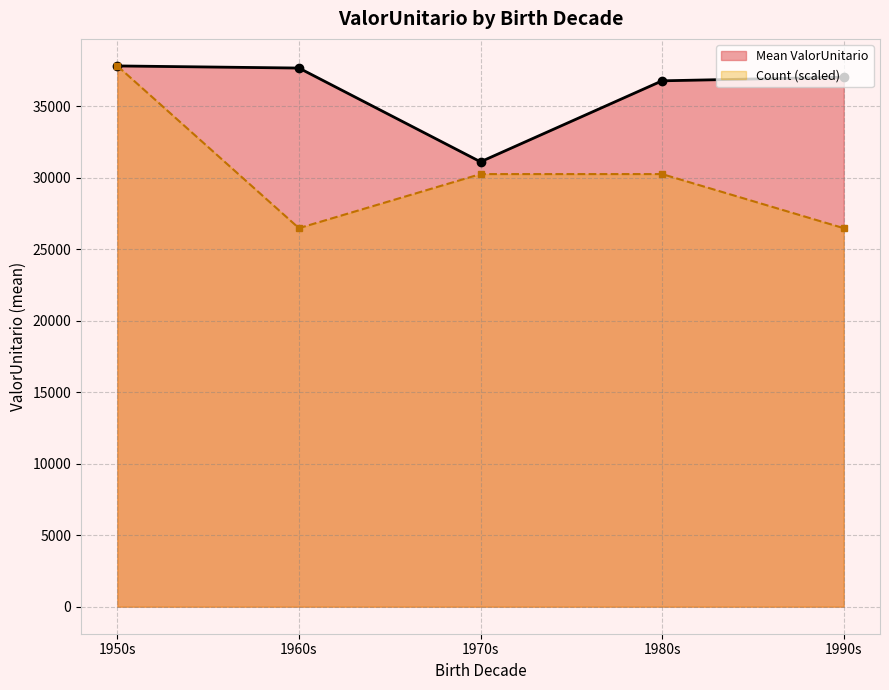

Where is the first local minimum for Count (scaled)?

1960s